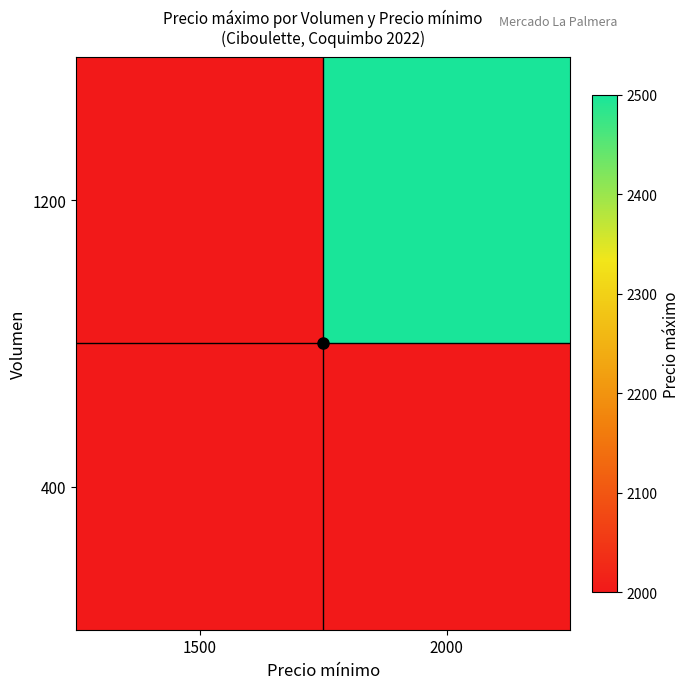

At which category is the sum across all series the highest?

2000